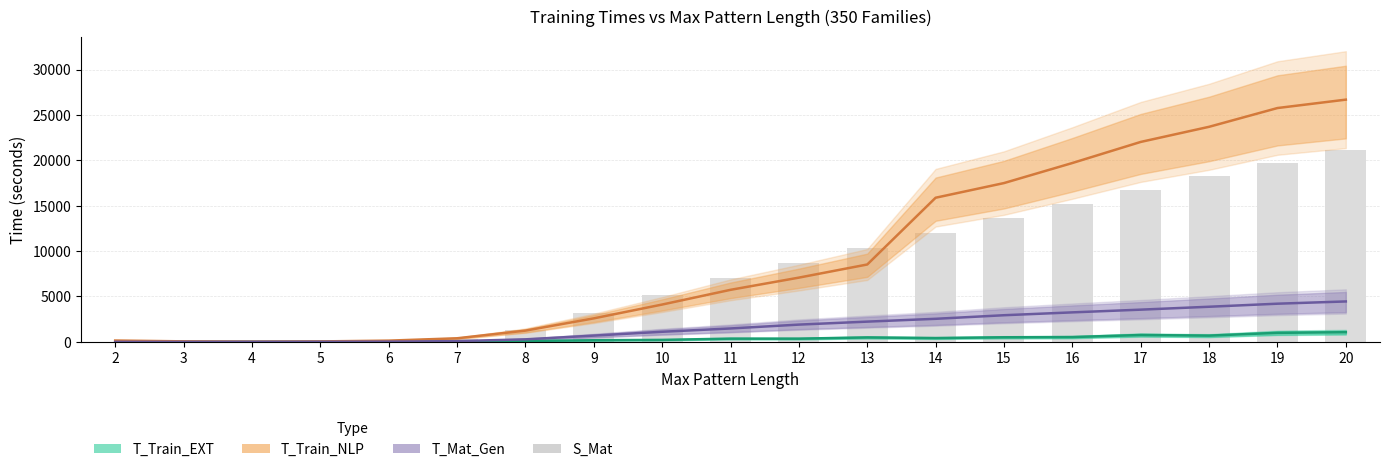

What is the total value across all series at 11?

14572.4